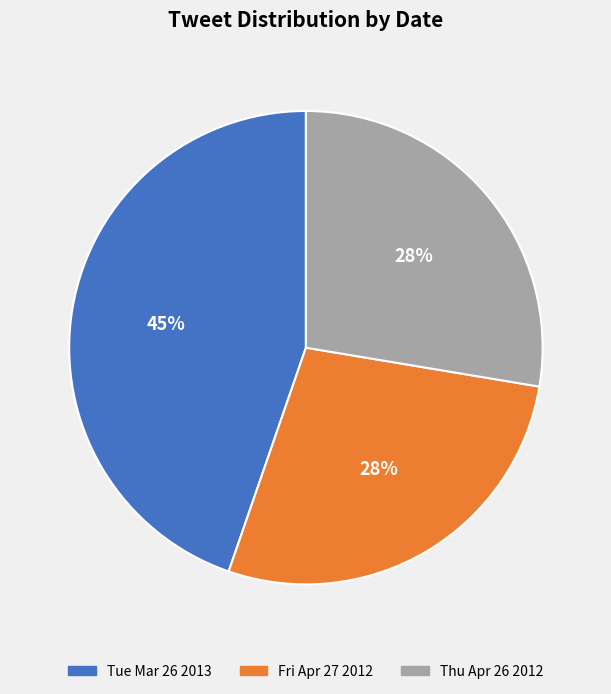

Is there any slice that represents more than half of the pie?

No